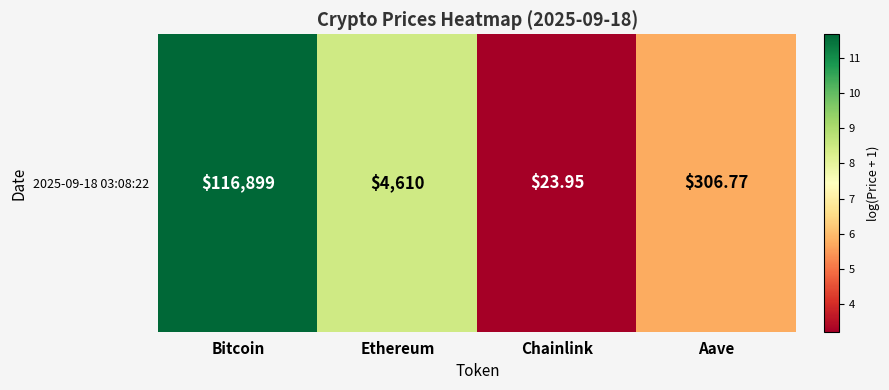

Reading right to left, transcribe all the data shown in this chart.

5.7	3.2	8.4	11.7